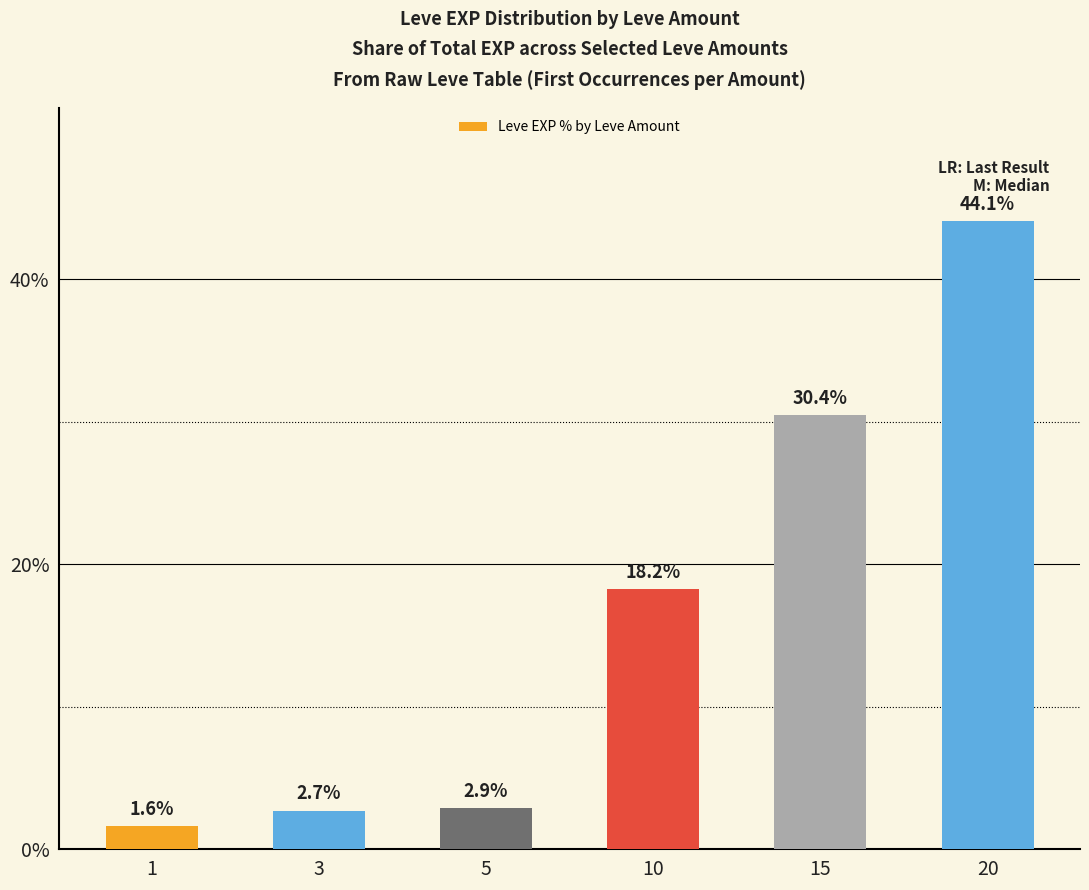

Does the chart contain any negative values?

No